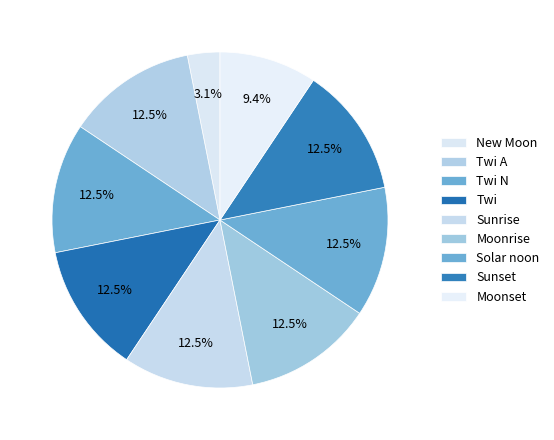

Which slice is the smallest?

New Moon